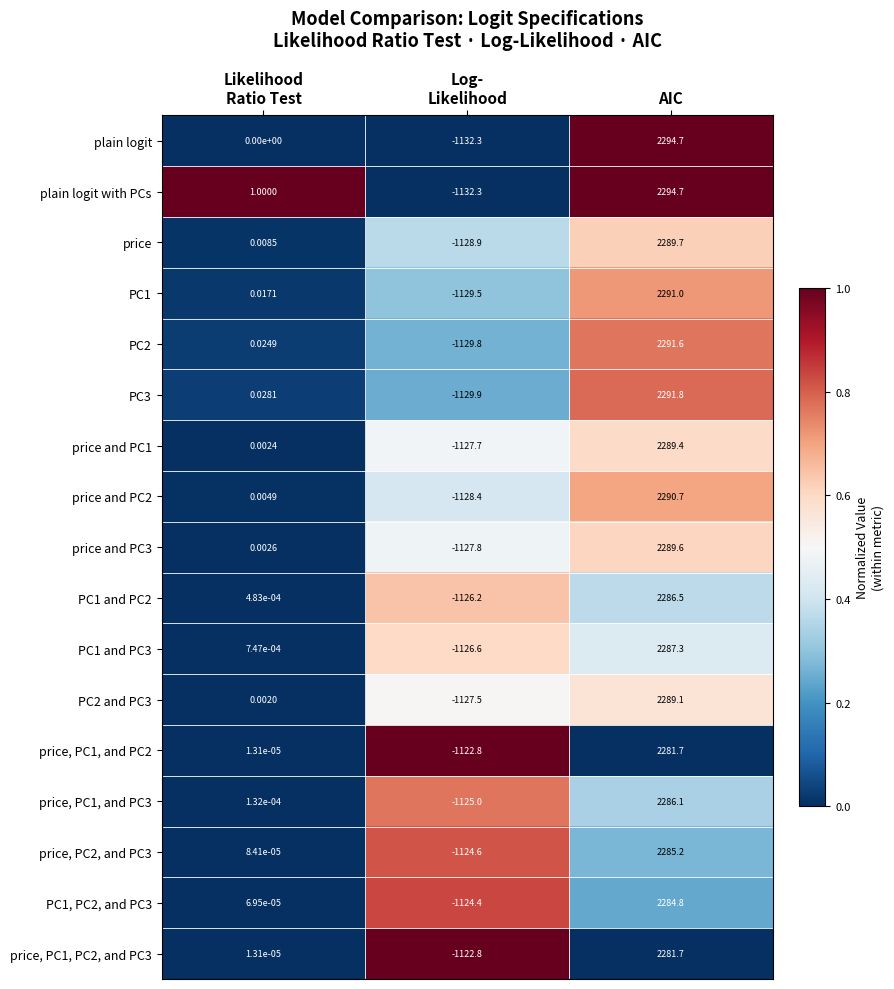

At which category is the sum across all series the highest?

AIC